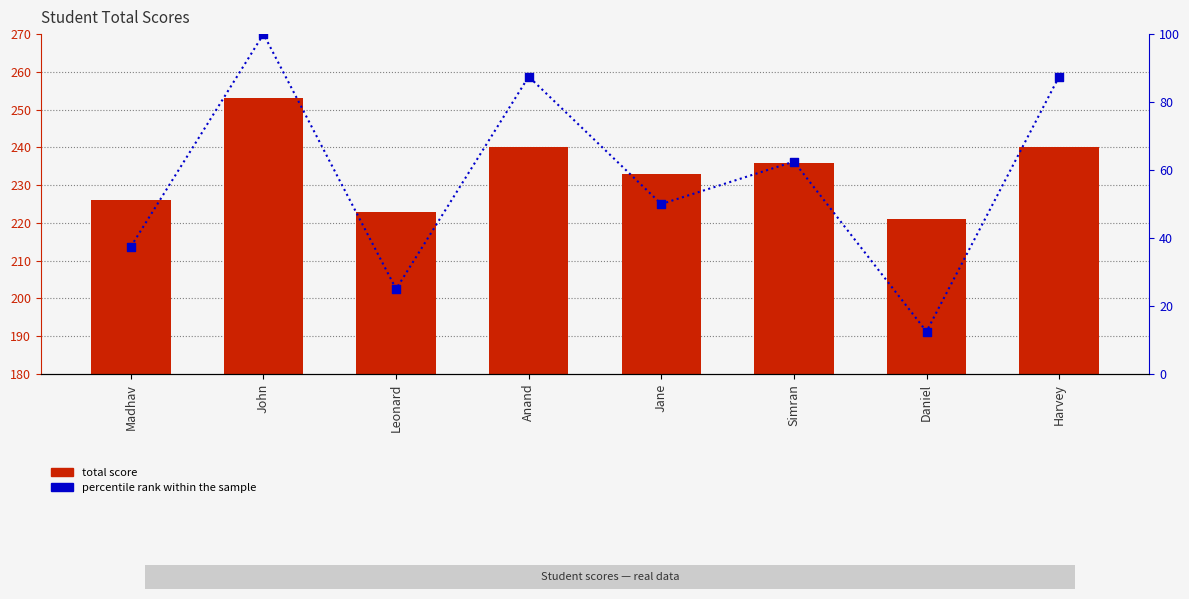

Which series has the largest total across all categories?

total score